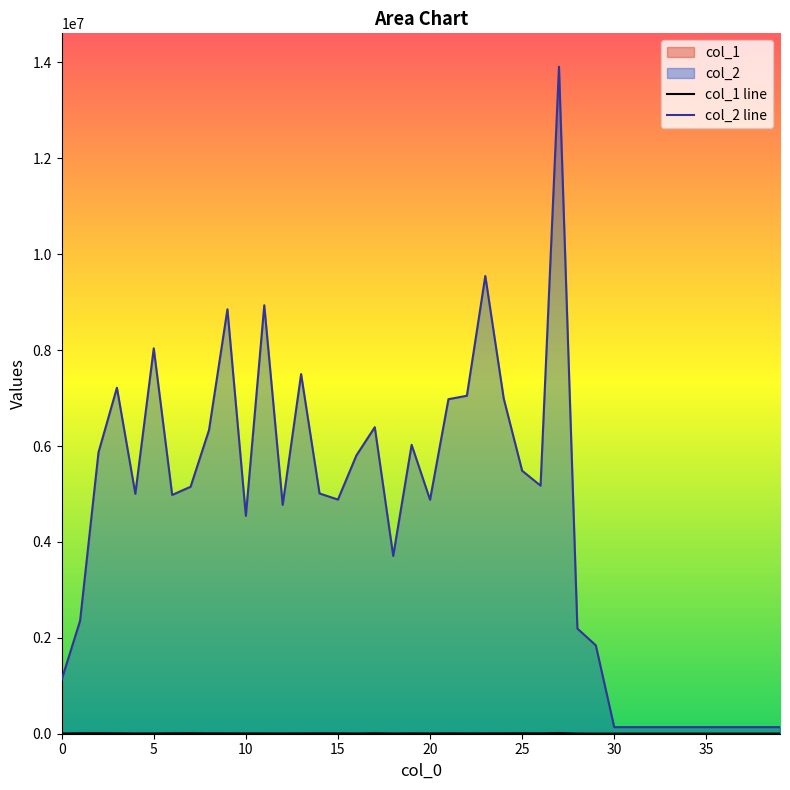

What is the maximum value for col_1?

13597